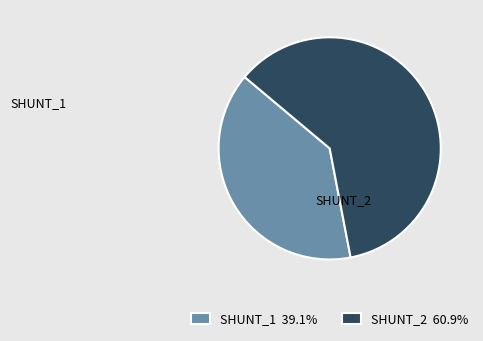

Combined, do SHUNT_2 60.9% and SHUNT_1 39.1% account for over 50%?

Yes